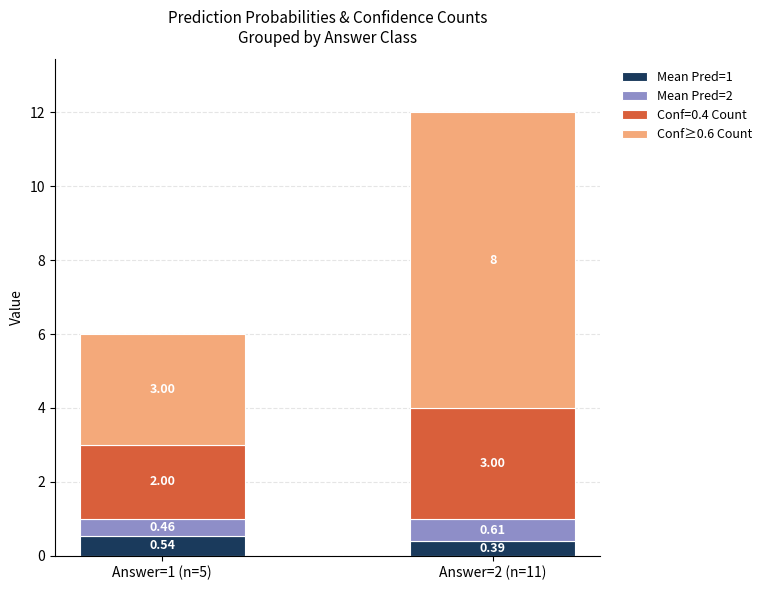

List the labels in order of Mean Pred=1 value, smallest first.

Answer=2 (n=11), Answer=1 (n=5)